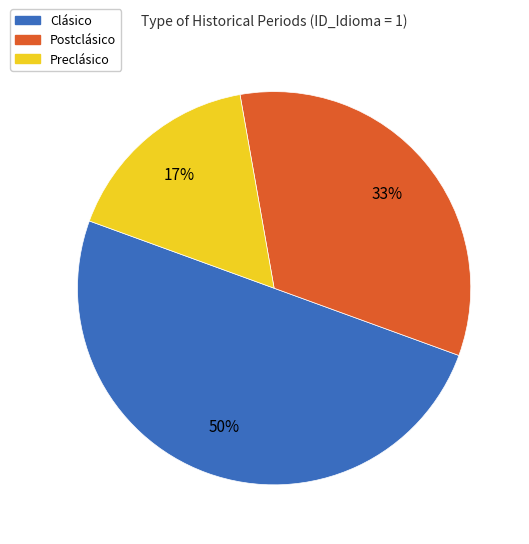

To the nearest percent, what is the average slice percentage?

33%